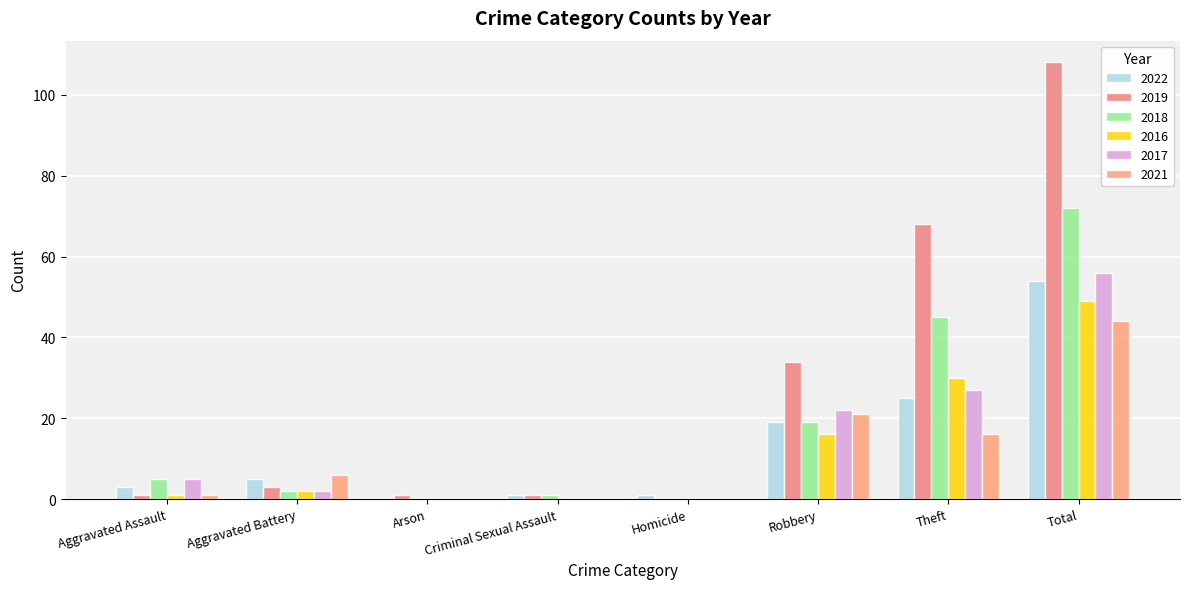

Are the bars horizontal?

No